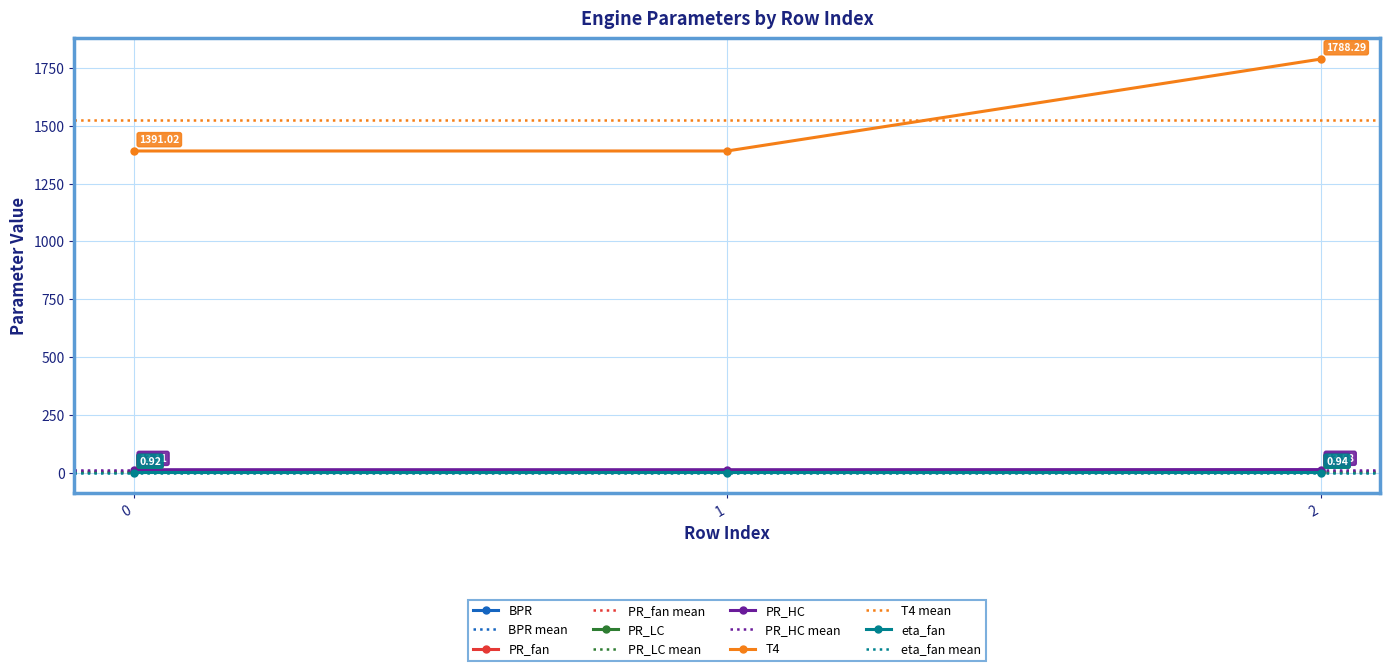

Count the eta_fan values in the range 0 to 1.

3